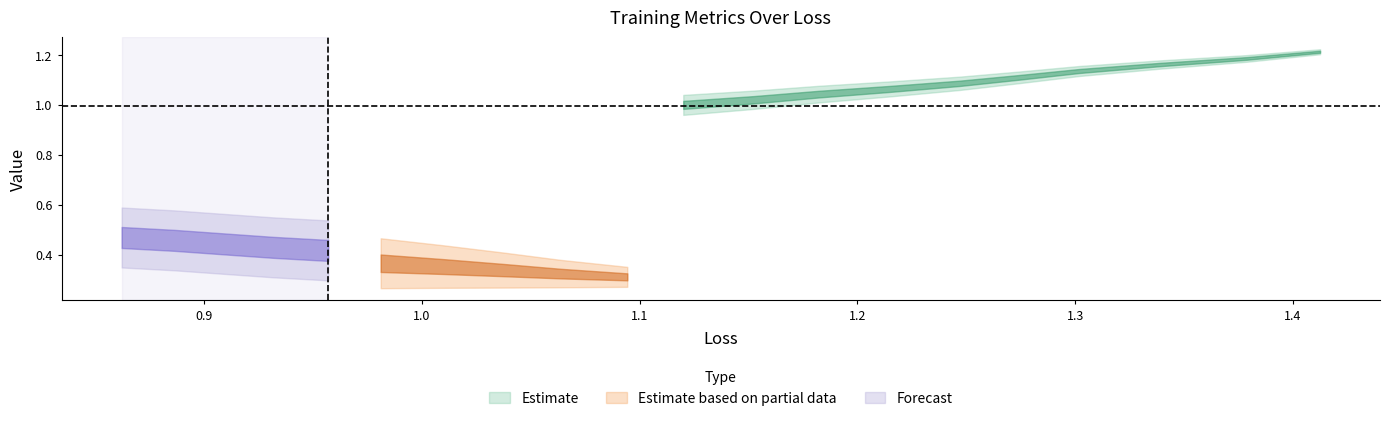

The loss series shows 1.7 at 9. True or false?

False